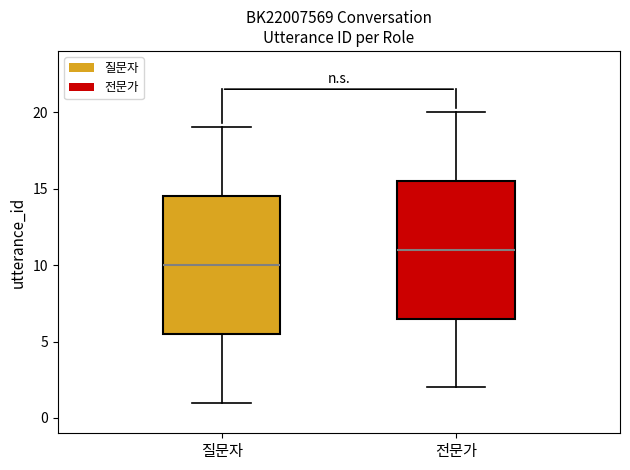

Reading left to right, transcribe this box plot: for each box, give where its median line is, the range the box spans, and where its two whiskers end, as read against the y-axis. The values are not printed on the chart, so give them approximately, as read against the axis.

질문자: median 10.0, box 5.5 to 14.5, whiskers 1.0 to 19.0
전문가: median 11.0, box 6.5 to 15.5, whiskers 2.0 to 20.0